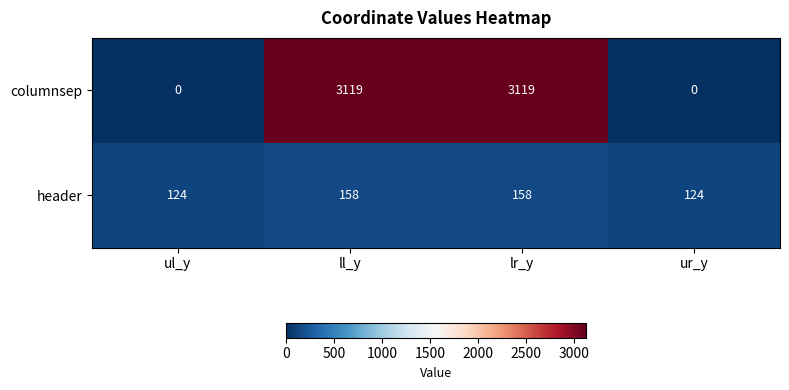

What is the maximum value shown in the chart?

3119